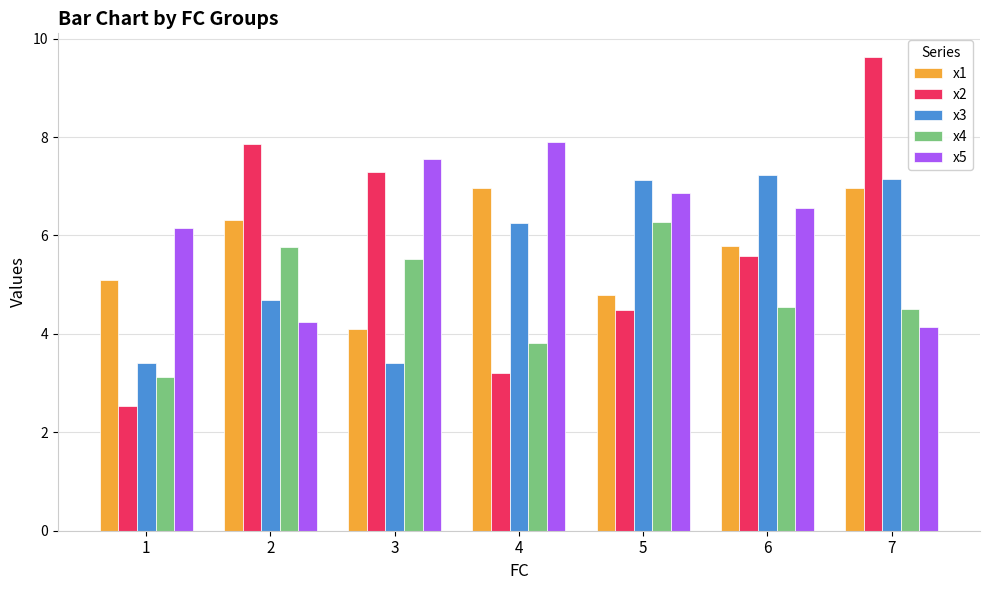

Which category has the highest value in the x2 series?

7